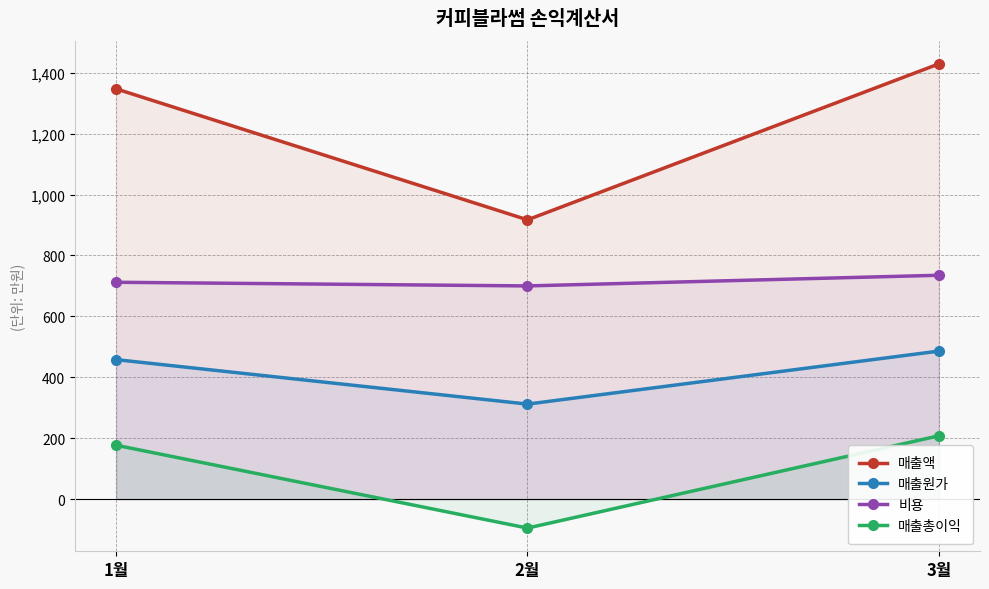

True or false: 매출액 has a value of 560 at 1월.

False